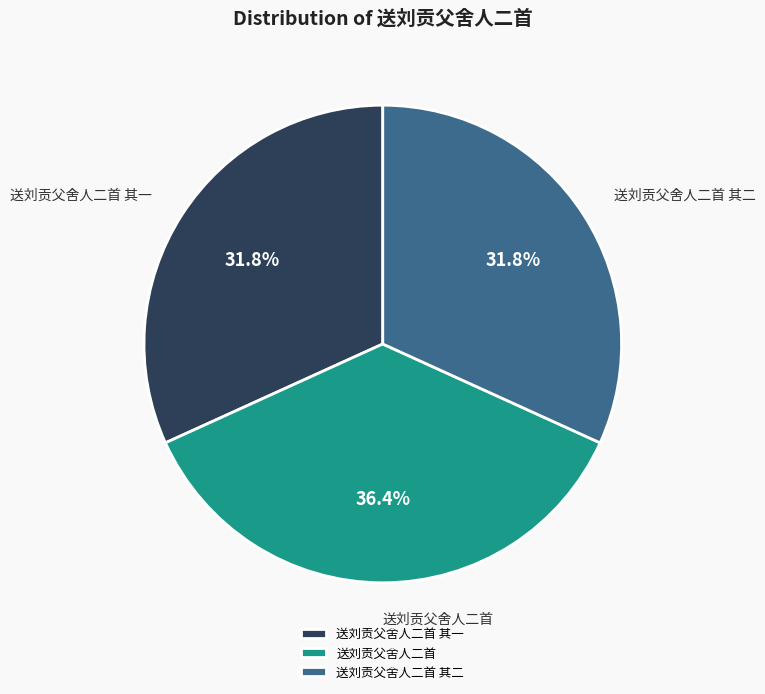

Which slice is the largest?

送刘贡父舍人二首